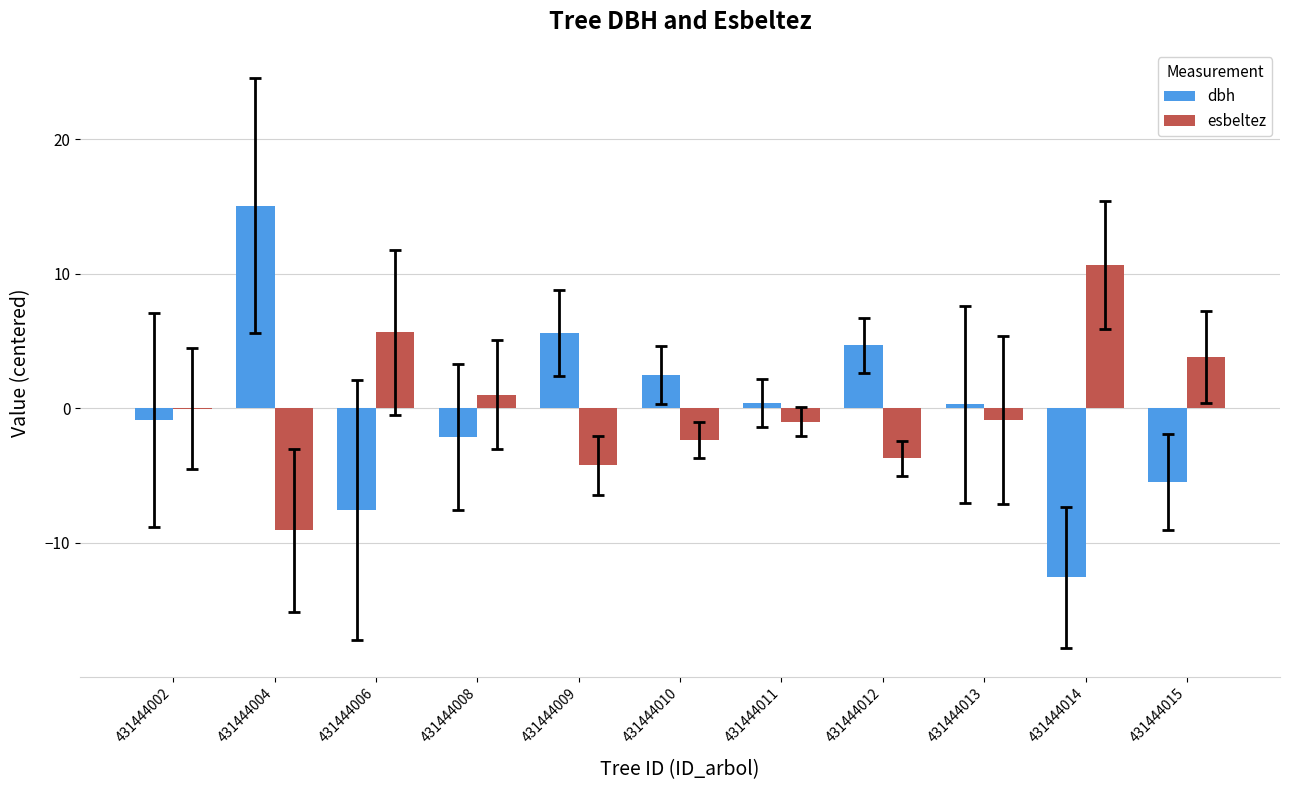

What are all the series names shown in the legend?

dbh, esbeltez